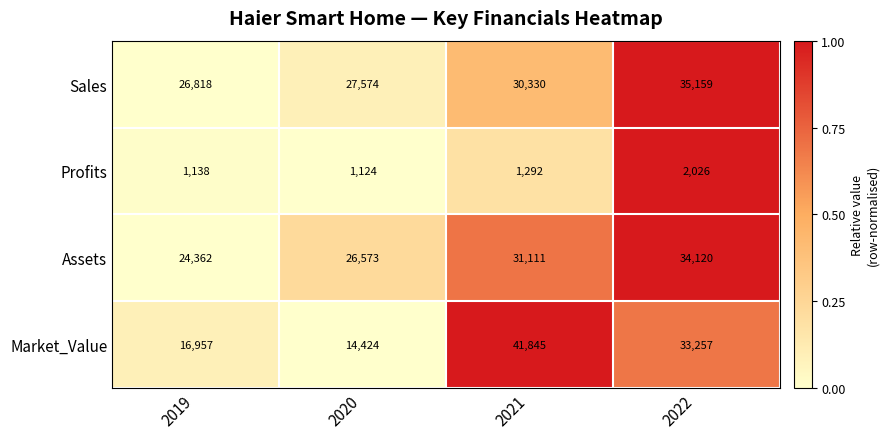

Rank the categories by Assets value from lowest to highest.

2019, 2020, 2021, 2022